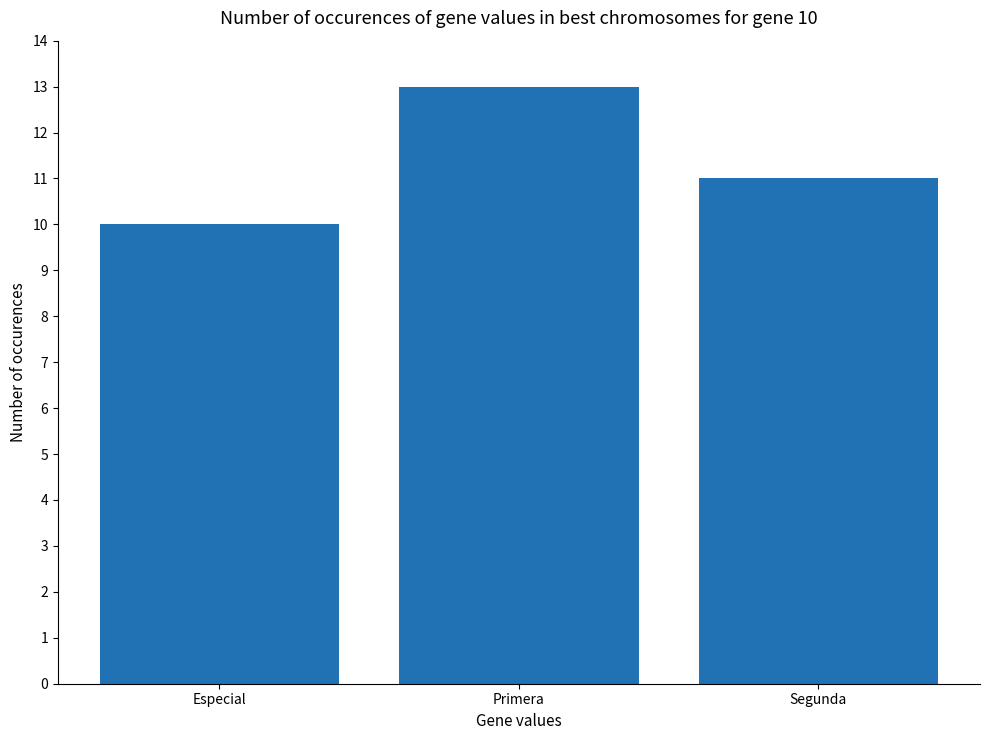

List the labels in order of value, largest first.

Primera, Segunda, Especial